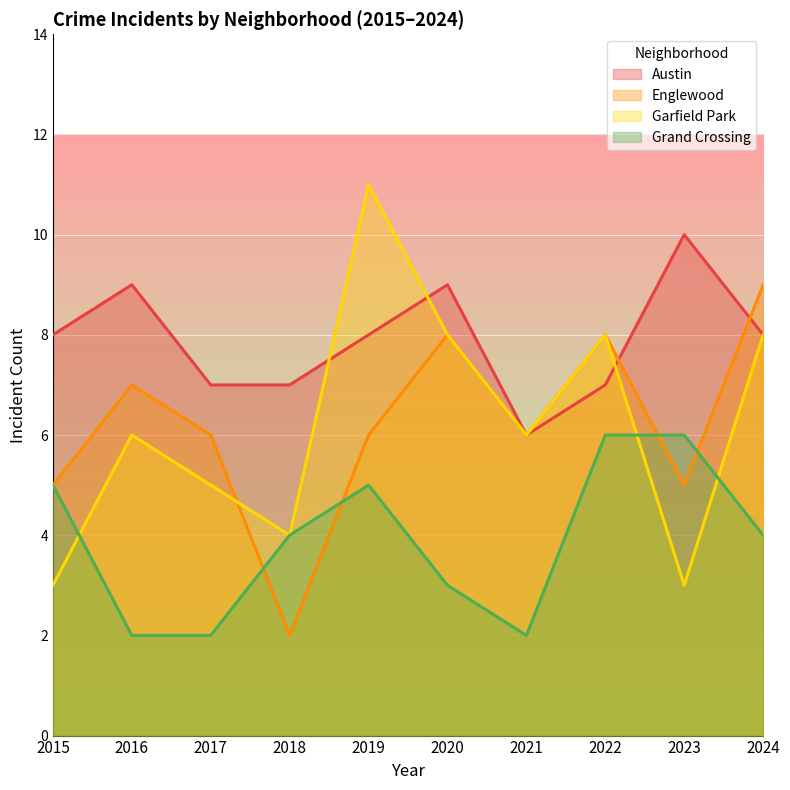

List the labels in order of Austin value, largest first.

2023, 2016, 2020, 2015, 2019, 2024, 2017, 2018, 2022, 2021